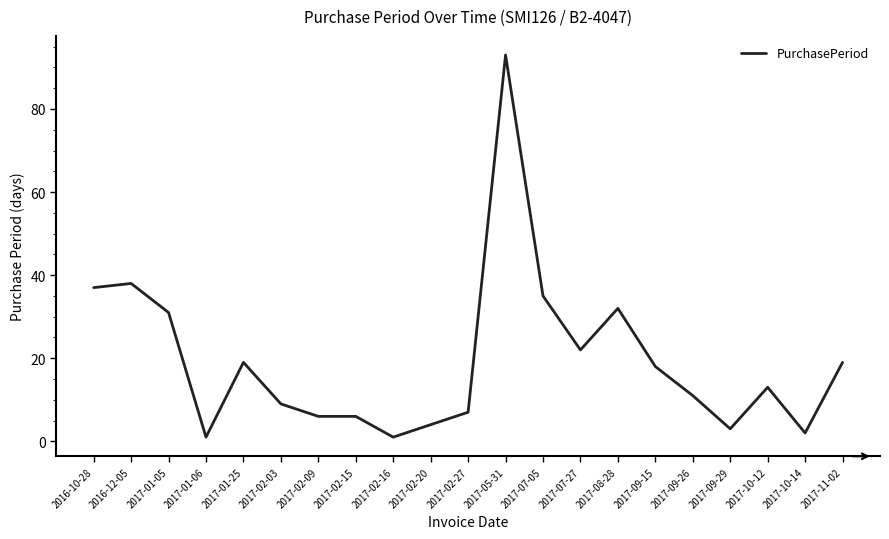

At which label is the value closest to 47?

2016-12-05